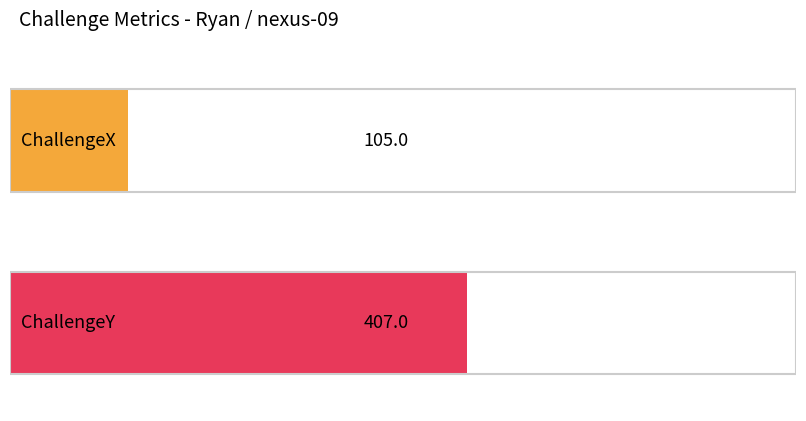

What are all the series names shown in the legend?

ChallengeX, ChallengeY